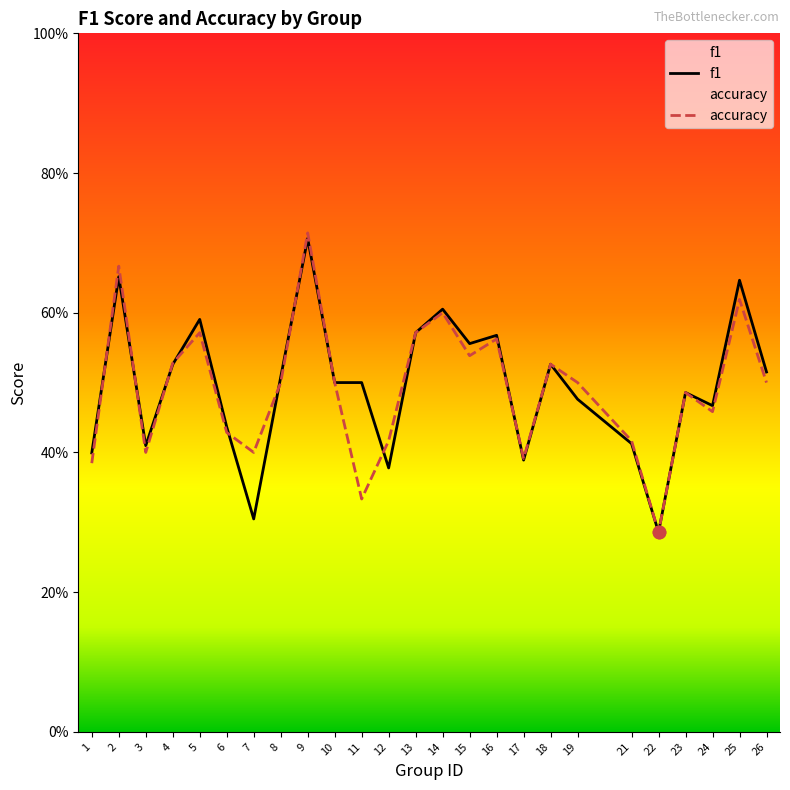

Which series reaches the minimum Y coordinate?

f1